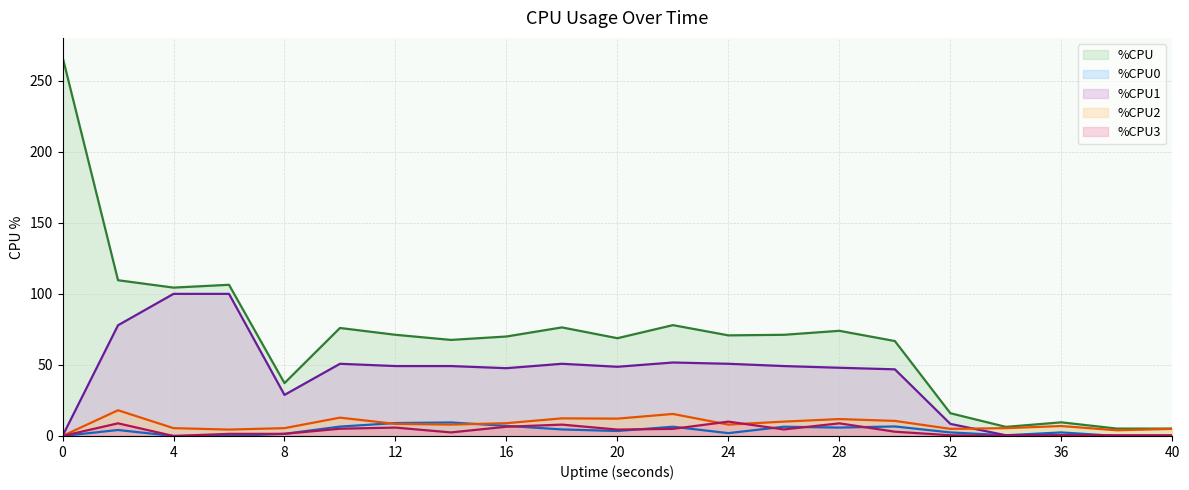

What value does the %CPU2 series have at 24?

8.0